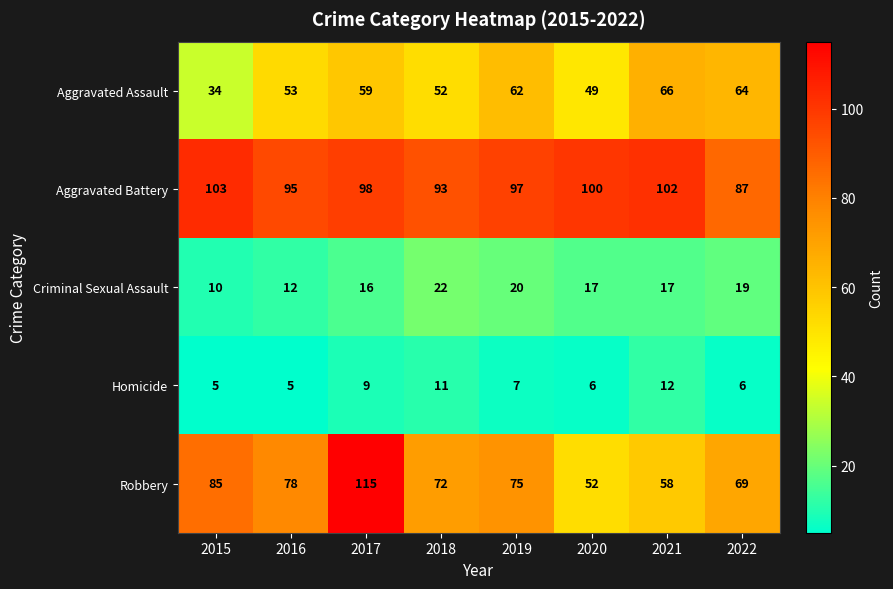

At 2022, list the series in order from smallest to largest.

Homicide, Criminal Sexual Assault, Aggravated Assault, Robbery, Aggravated Battery